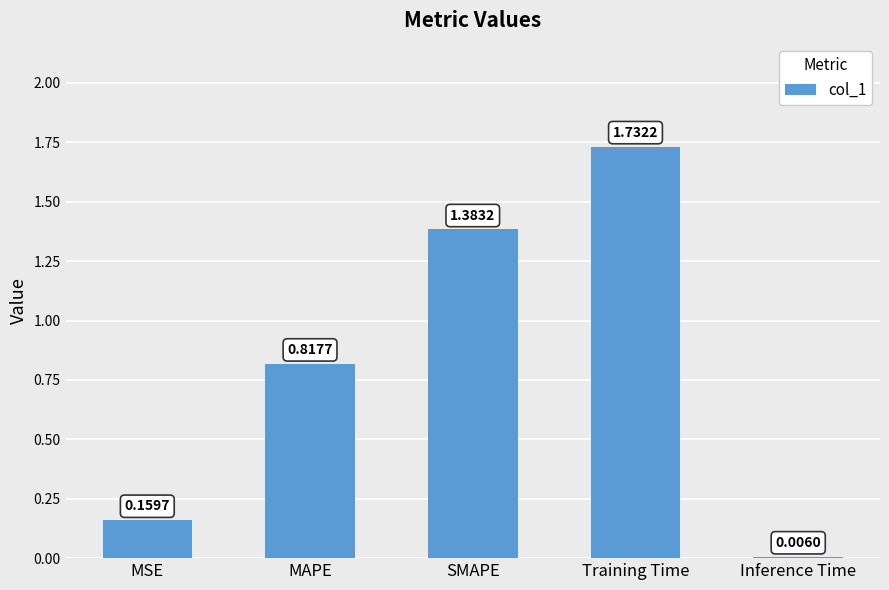

What is the sum of all values?

4.1